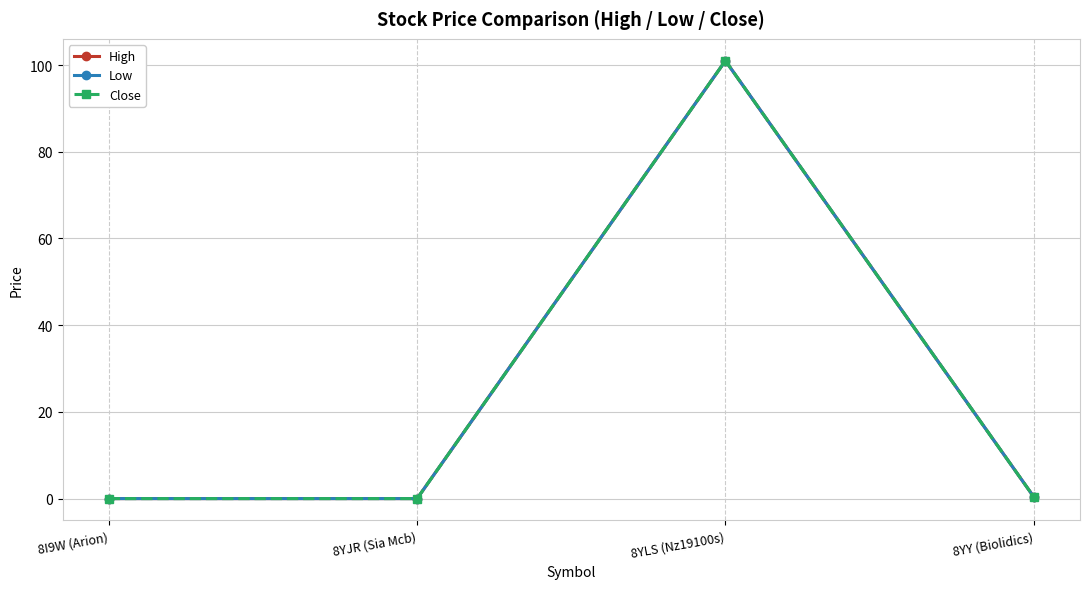

Which label corresponds to the largest value in the chart?

8YLS (Nz19100s)